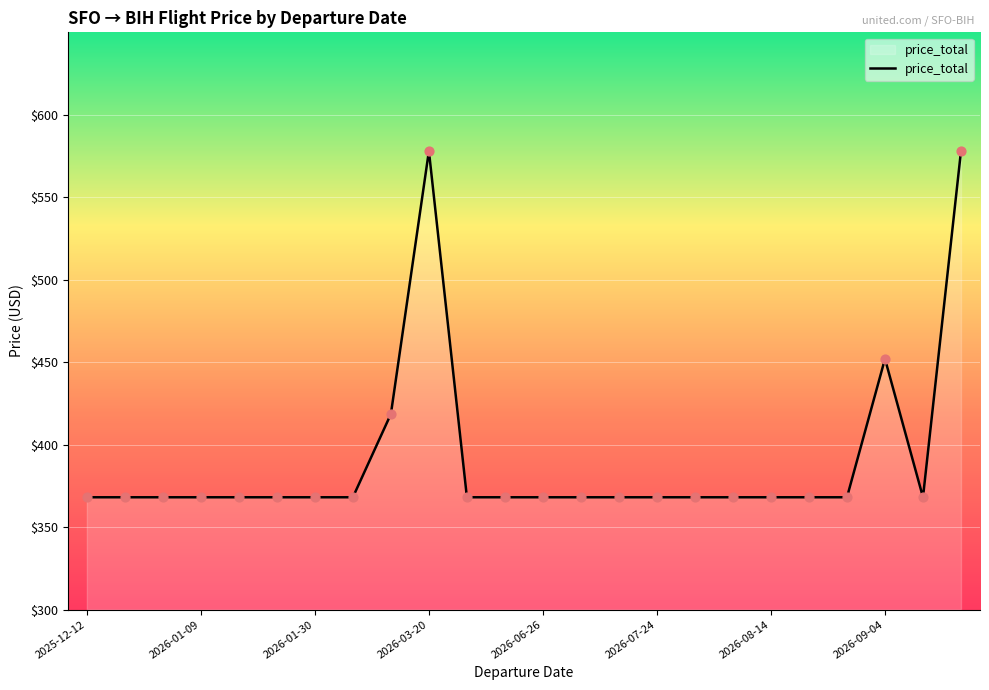

What is the smallest value displayed?

368.1